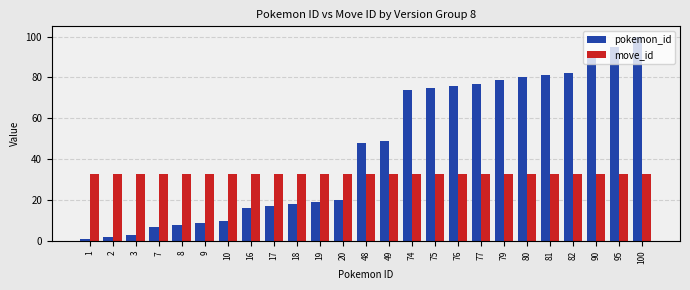

True or false: pokemon_id has a value of 5 at 9.

False